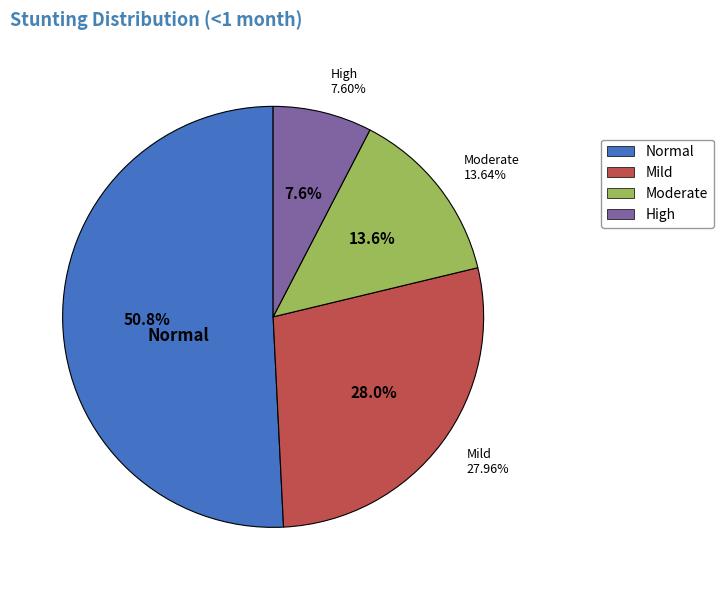

Count the number of slices in the pie.

4